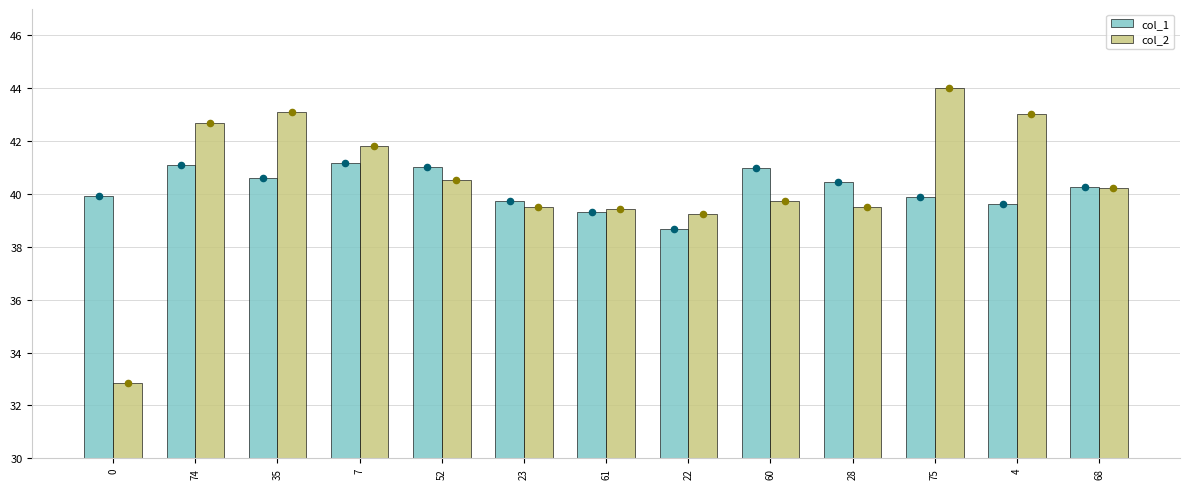

Which series reaches the maximum Y coordinate?

col_2